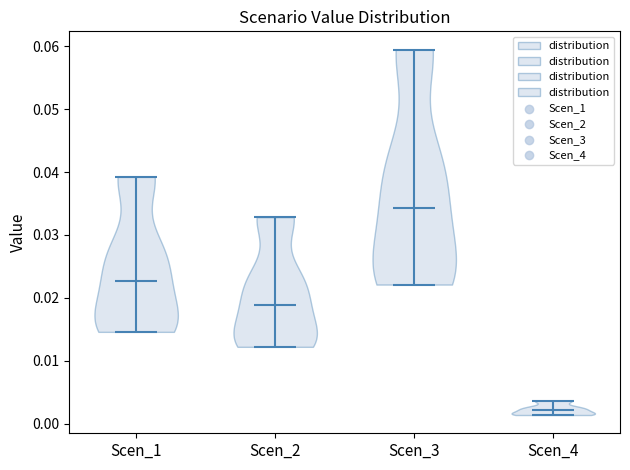

Which violin has the highest median line?

Scen_3